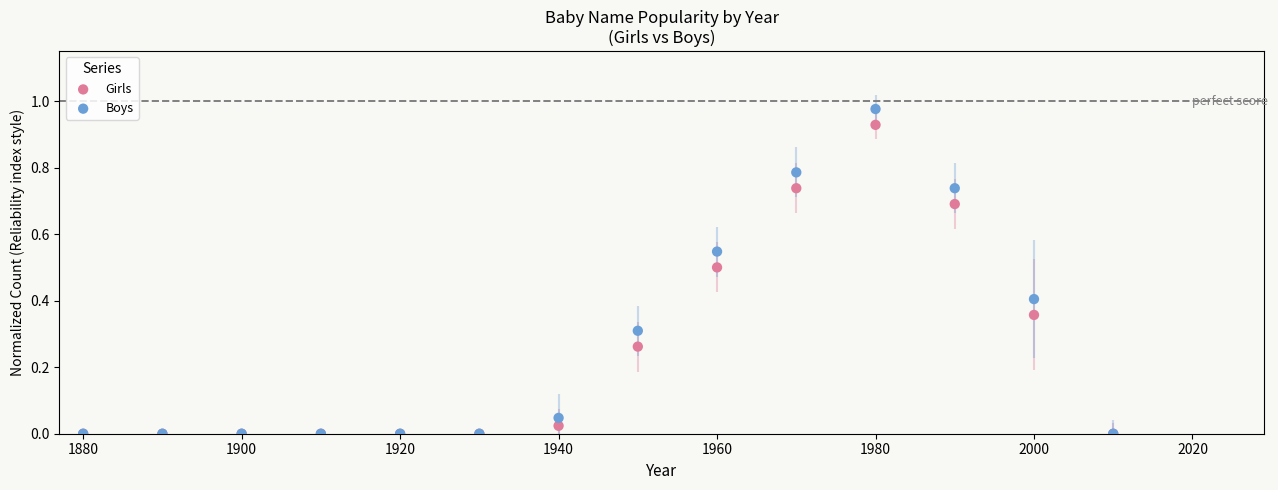

What are all the series names shown in the legend?

Girls, Boys